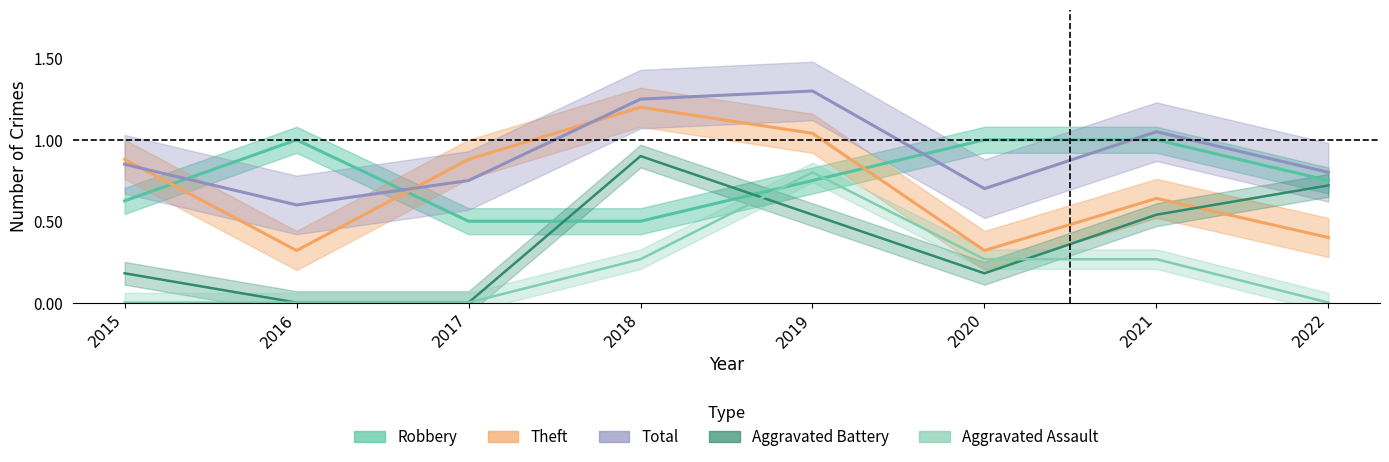

Which series changed the most between 2018 and 2020?

Theft